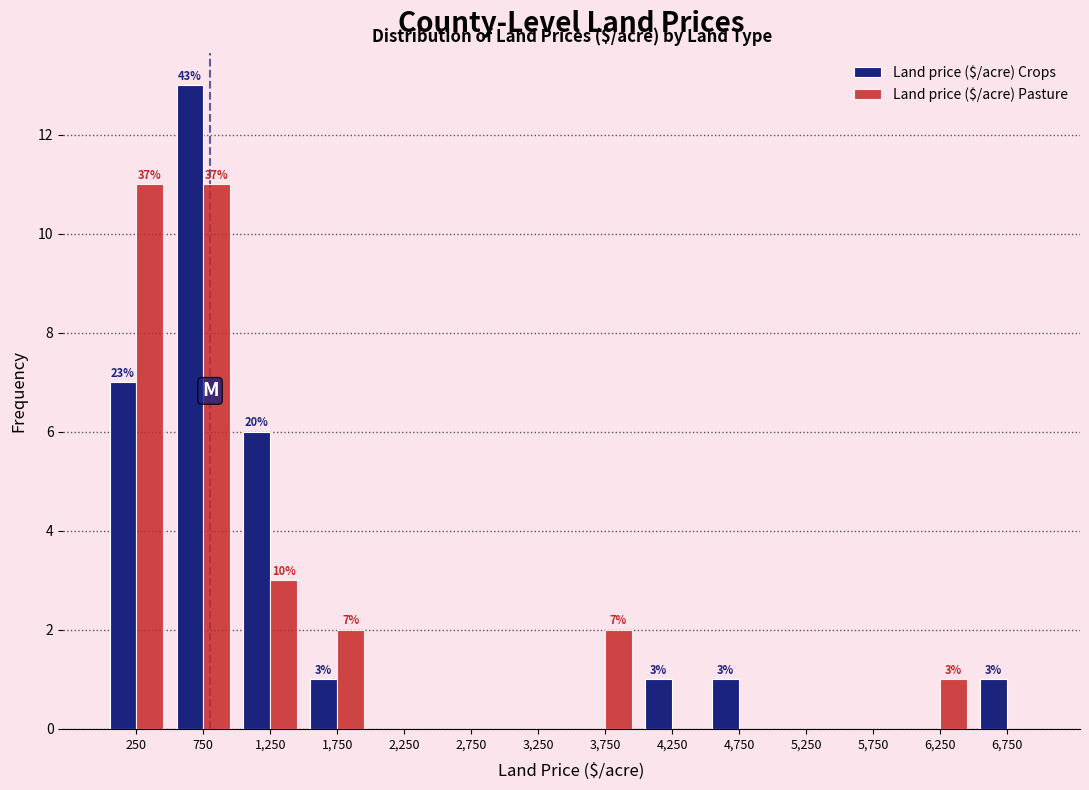

In the Land price ($/acre) Crops series, which range on the x-axis has the tallest bar?

500 to 1000